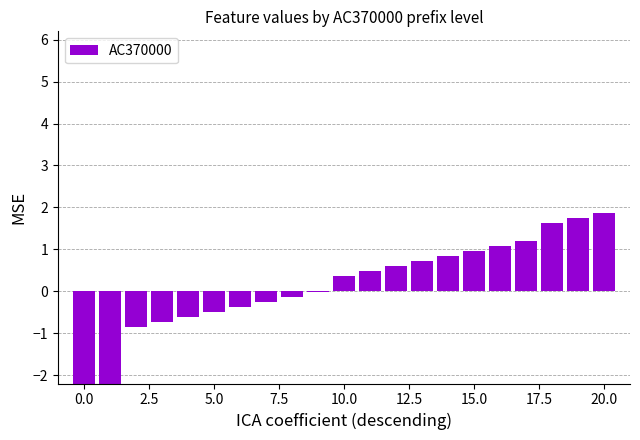

Which category has the highest value across all series?

20